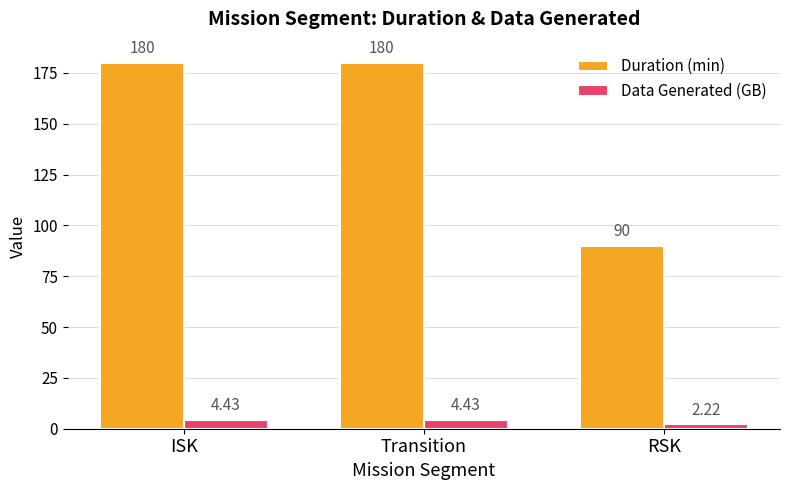

Are the bars grouped side by side (vs. stacked)?

Yes